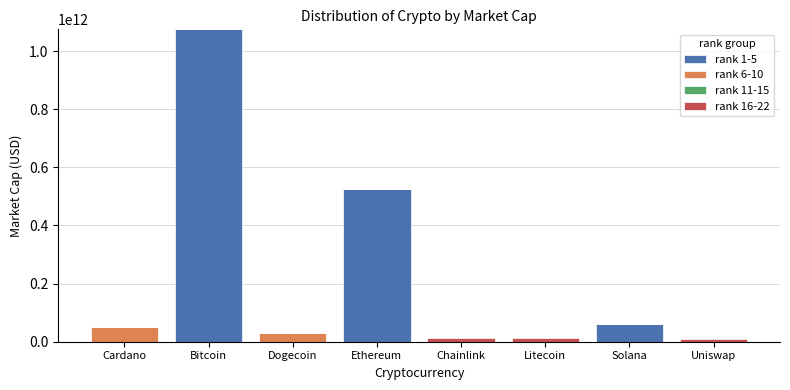

The value of rank 1-5 at Dogecoin is -490157224744. True or false?

False